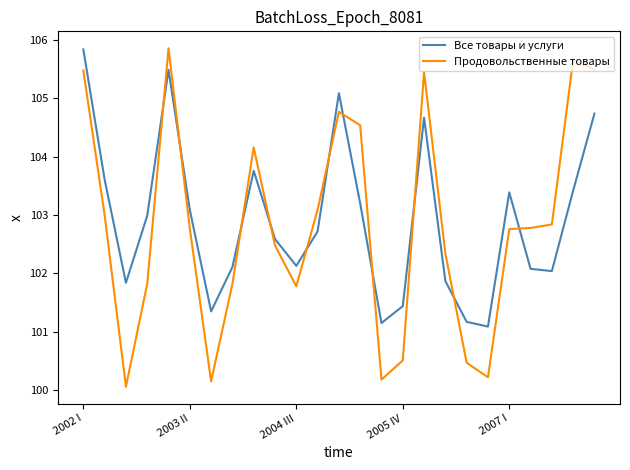

After their last crossing, which series has the higher values: Продовольственные товары or Все товары и услуги?

Продовольственные товары